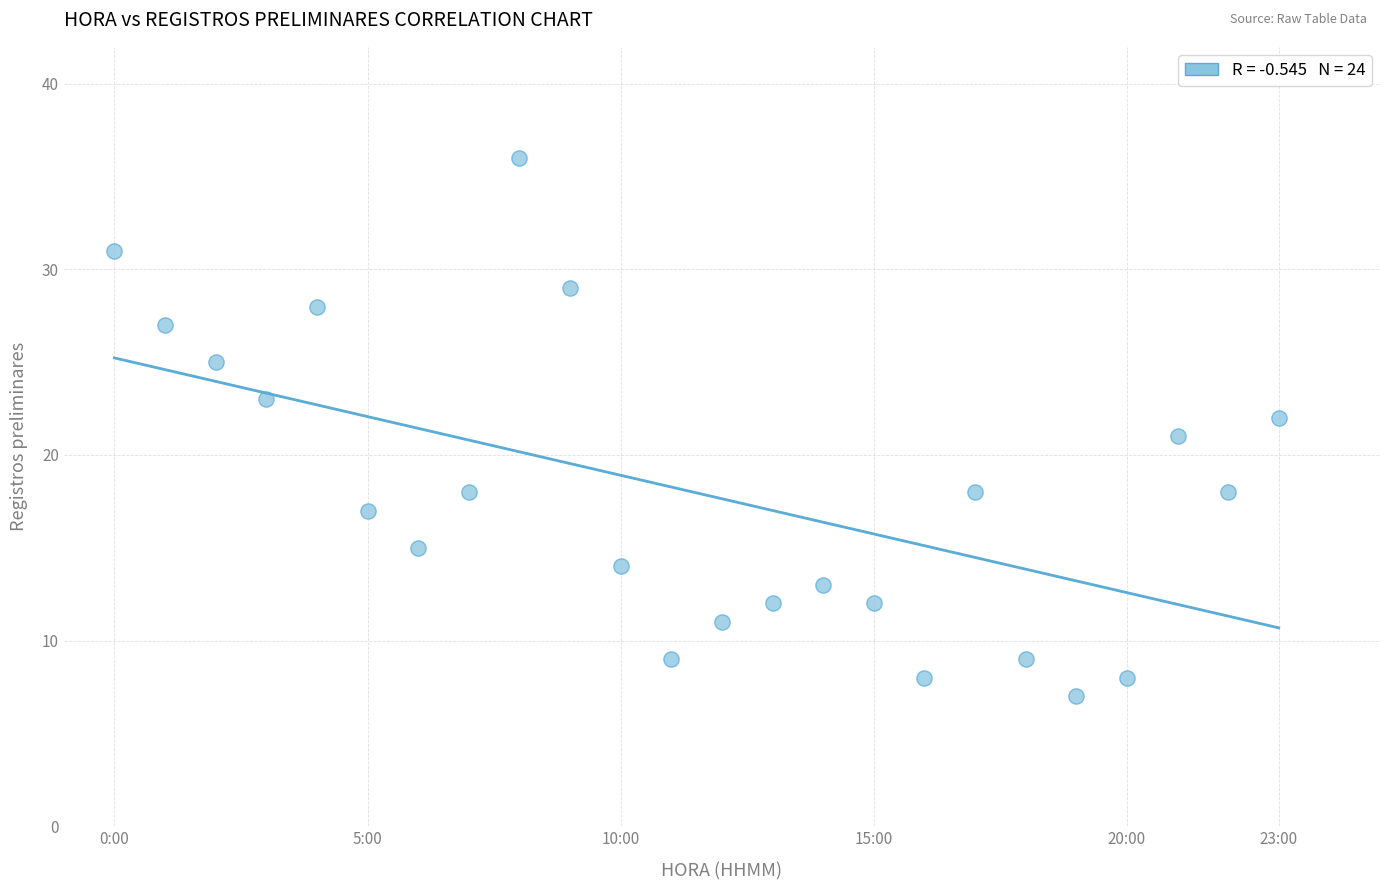

What is the range of Y values (max minus min)?

29